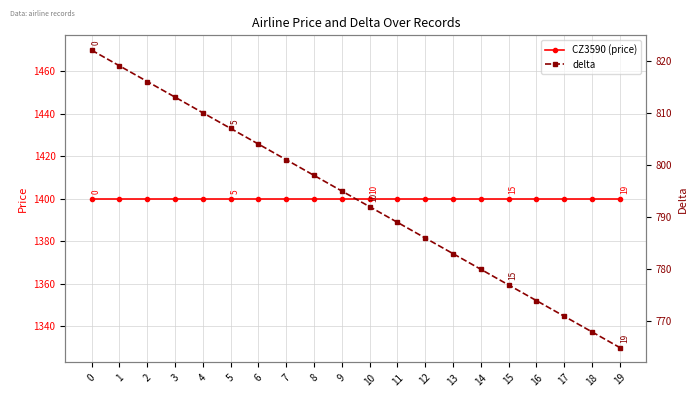

Which has a higher value, 17 or 9?

17